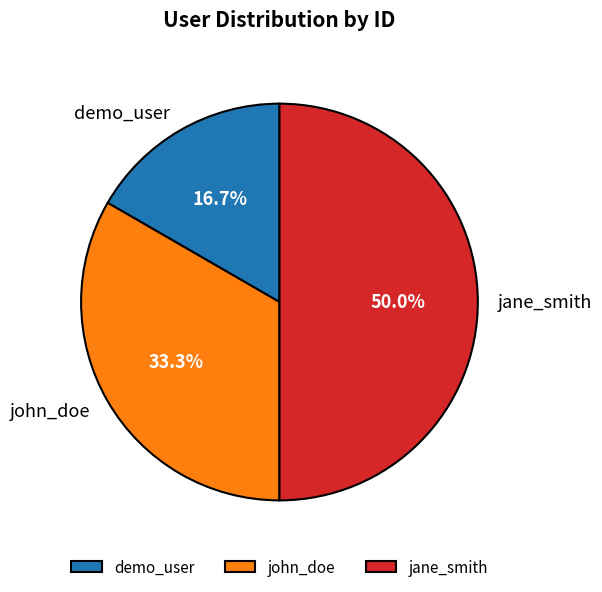

To the nearest percent, what percentage of the pie is john_doe?

33%